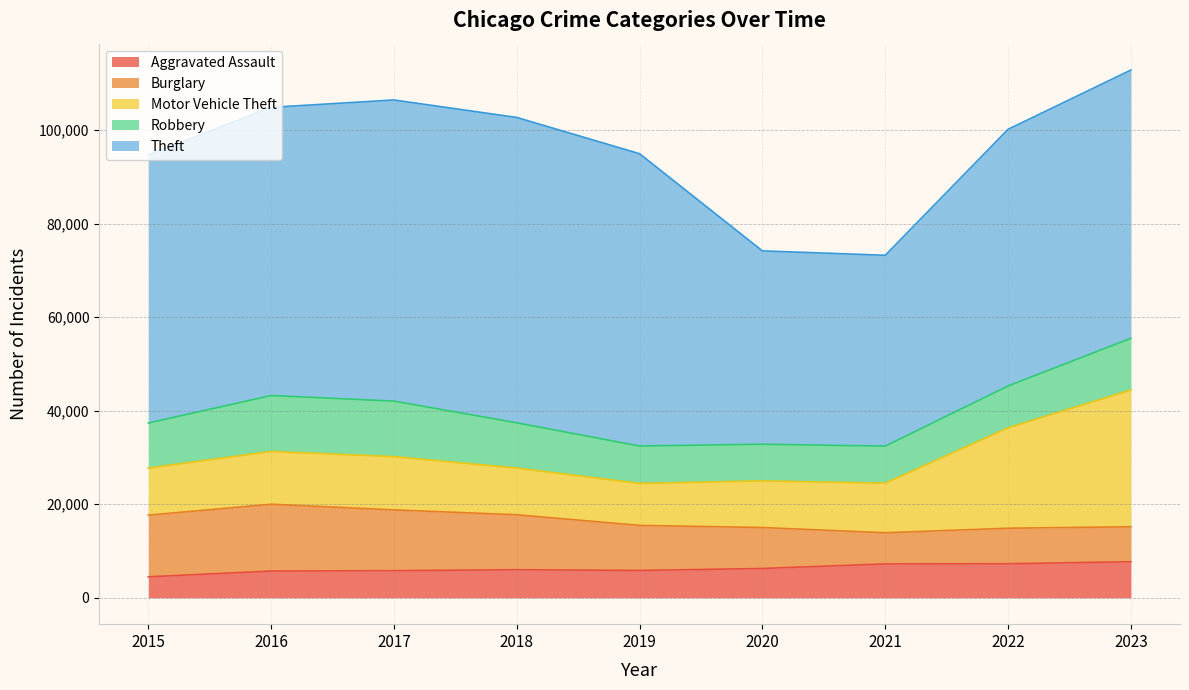

True or false: Motor Vehicle Theft has more than 2 points higher than both neighbors.

False